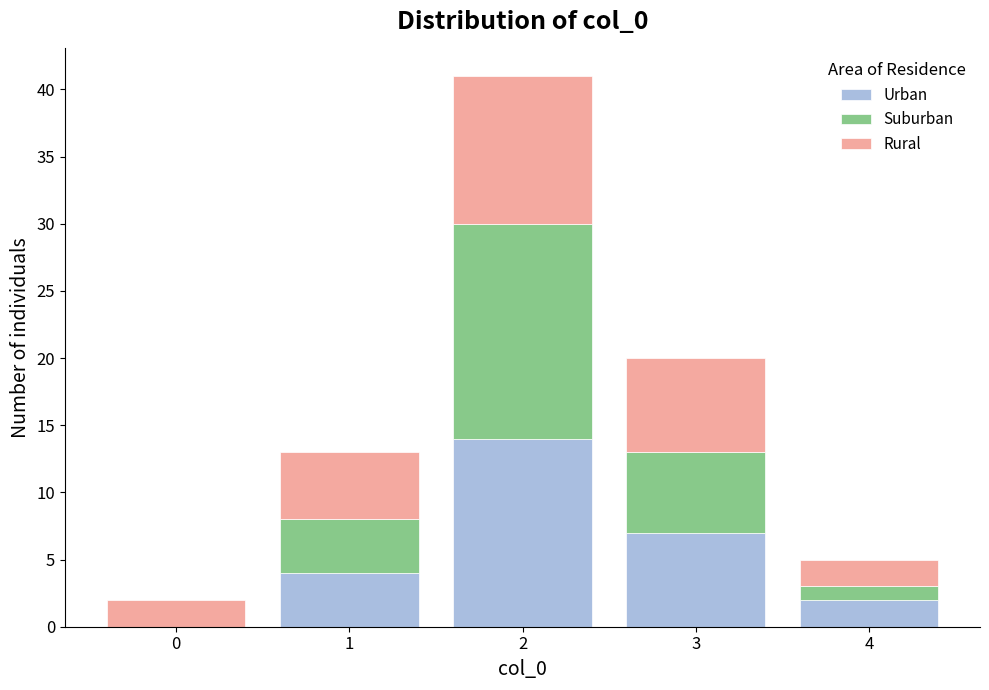

Reading left to right, transcribe this chart: for each stacked bar, give the range it covers on the x-axis and its total height. The values are not printed on the chart, so give them approximately, as read against the axis.

-0.5 to 0.5: 2
0.5 to 1.5: 13
1.5 to 2.5: 41
2.5 to 3.5: 20
3.5 to 4.5: 5